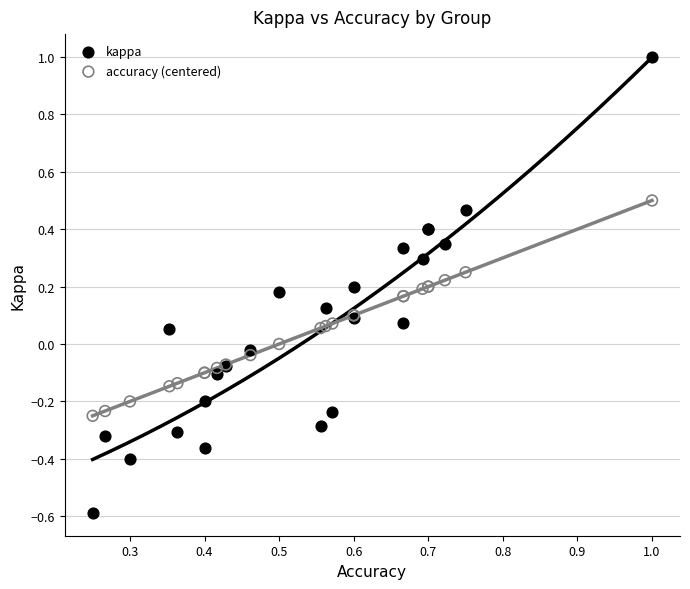

What is the X range (max minus min) for the scatter plot?

0.8